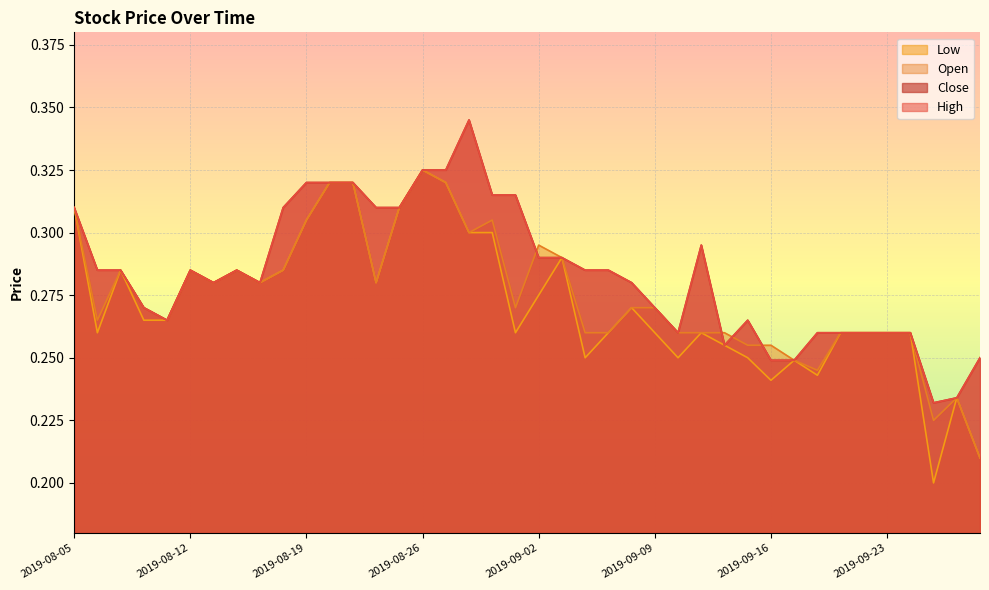

At how many categories does at least one series exceed 0?

40